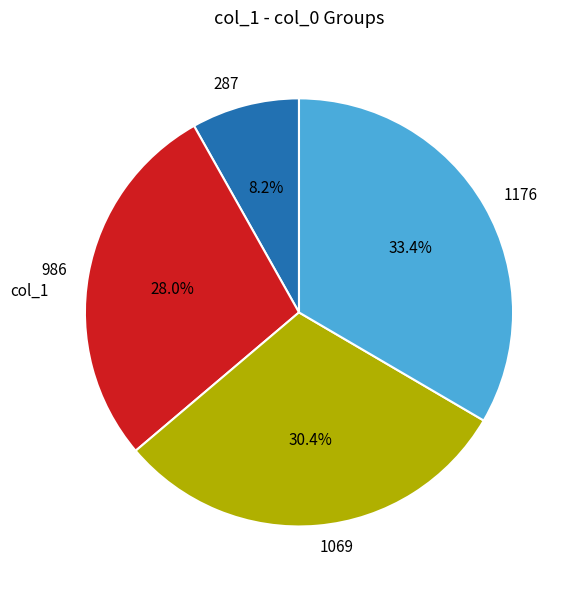

Is the sum of 1176 and 1069 greater than half?

Yes